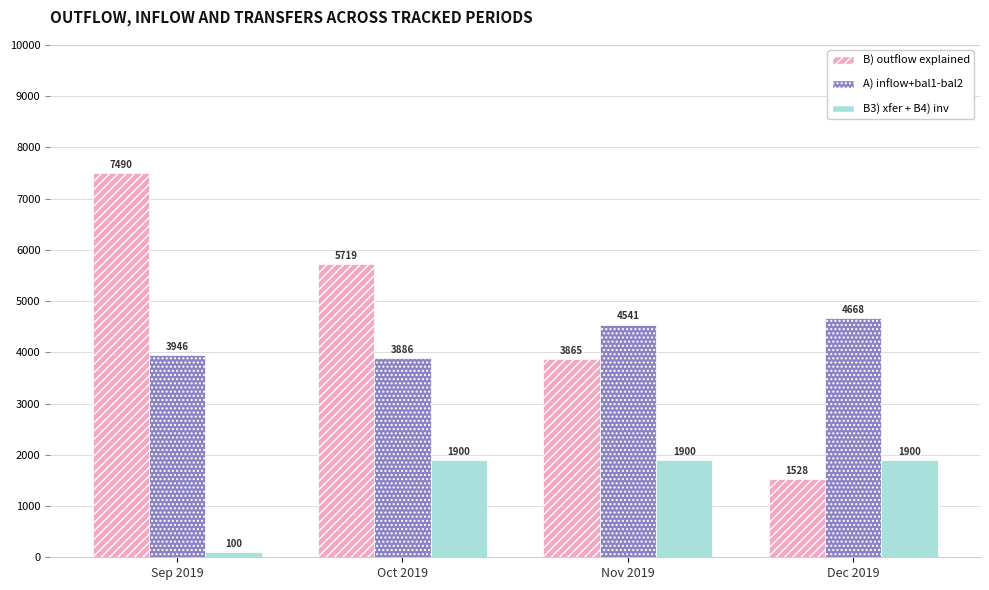

Is it true that A) inflow+bal1-bal2 equals 6648.9 at Oct 2019?

False